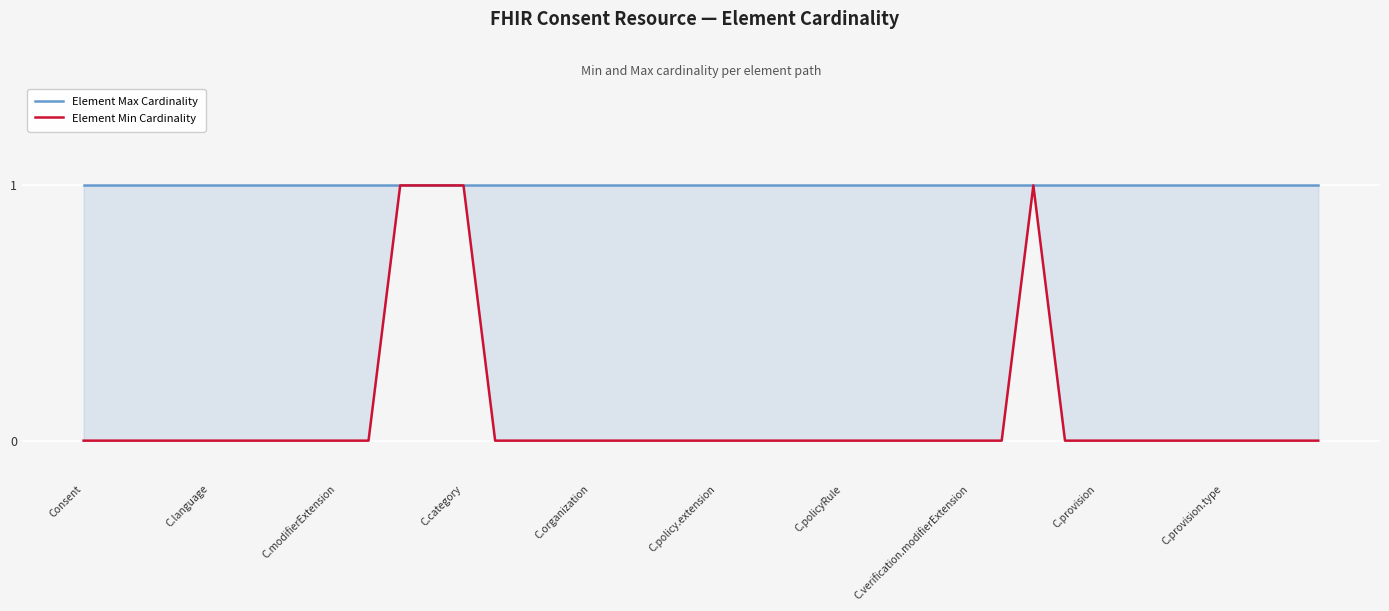

Which series has the widest spread of values?

Element Min Cardinality